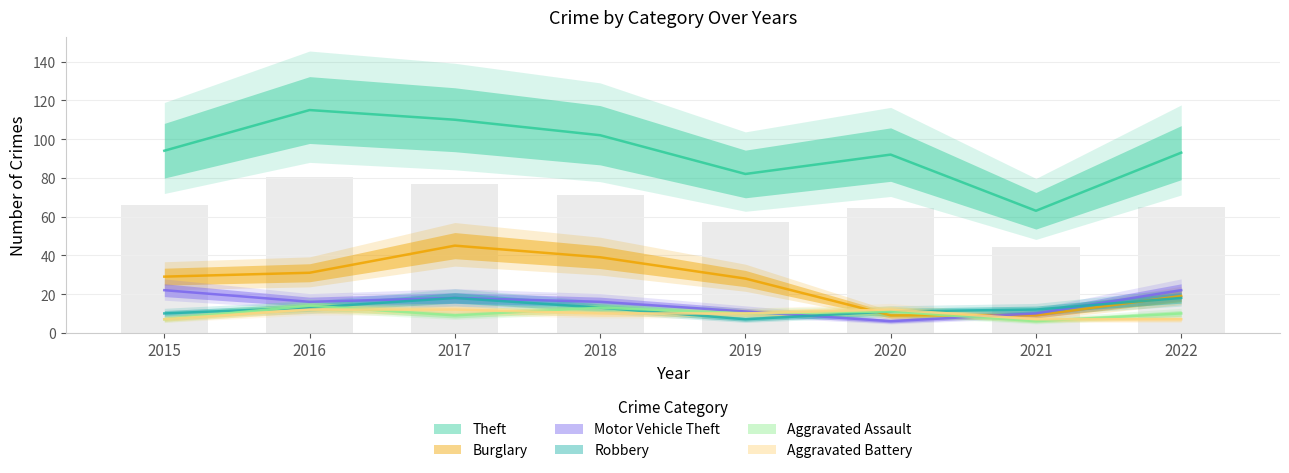

What is the value of the Burglary bar at the 1st from the left?

29